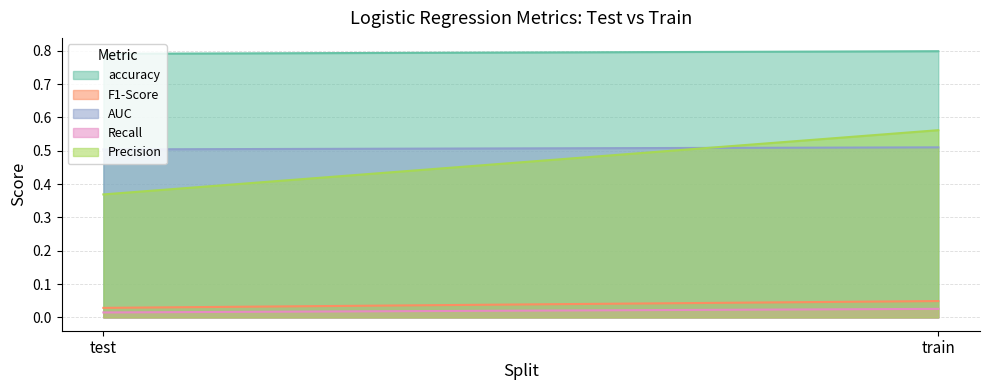

Between test and train, which series saw the biggest shift?

Precision